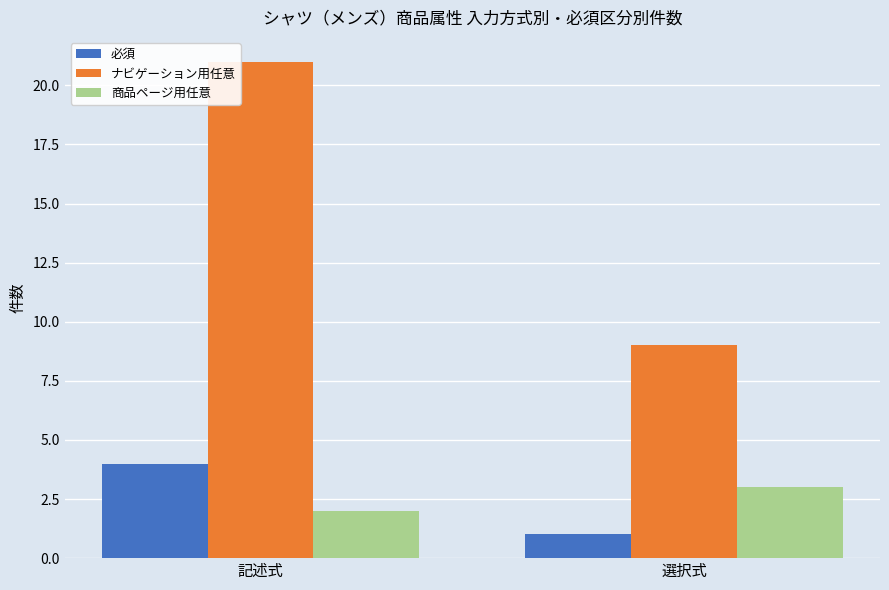

Are the bars grouped side by side (vs. stacked)?

Yes